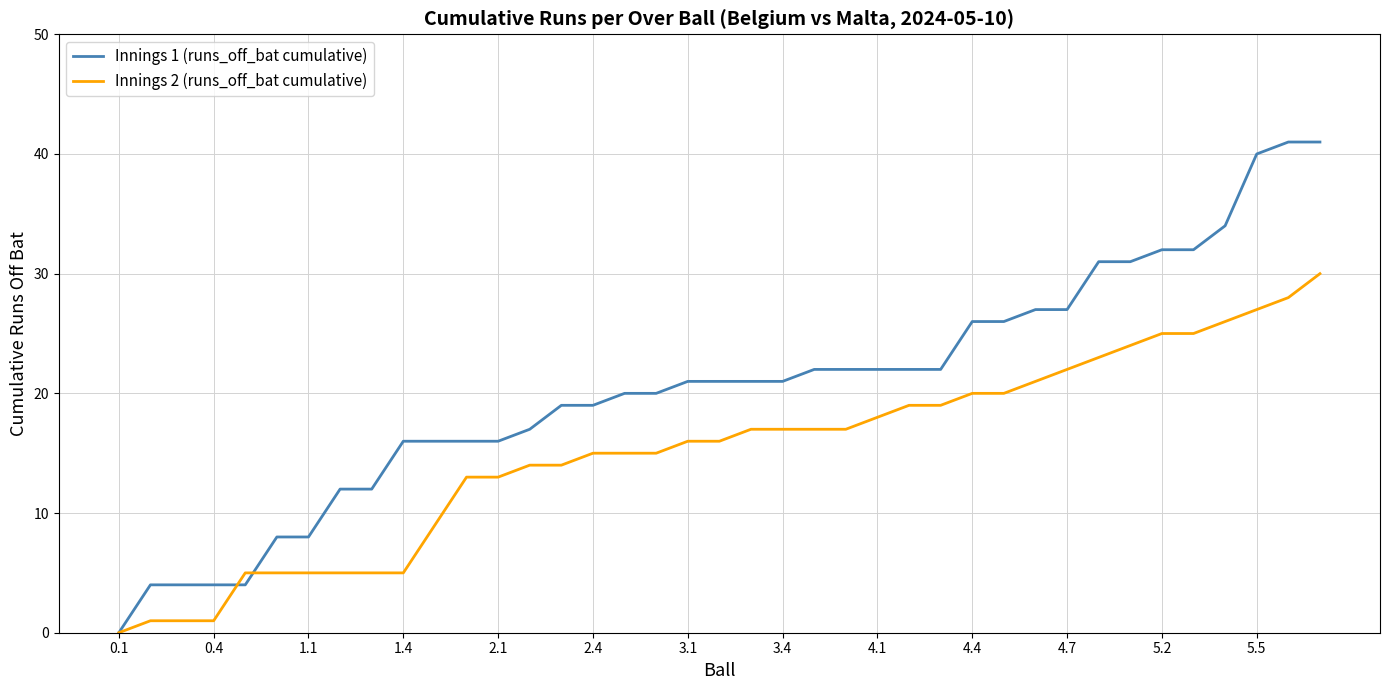

What is the maximum value shown in the chart?

41